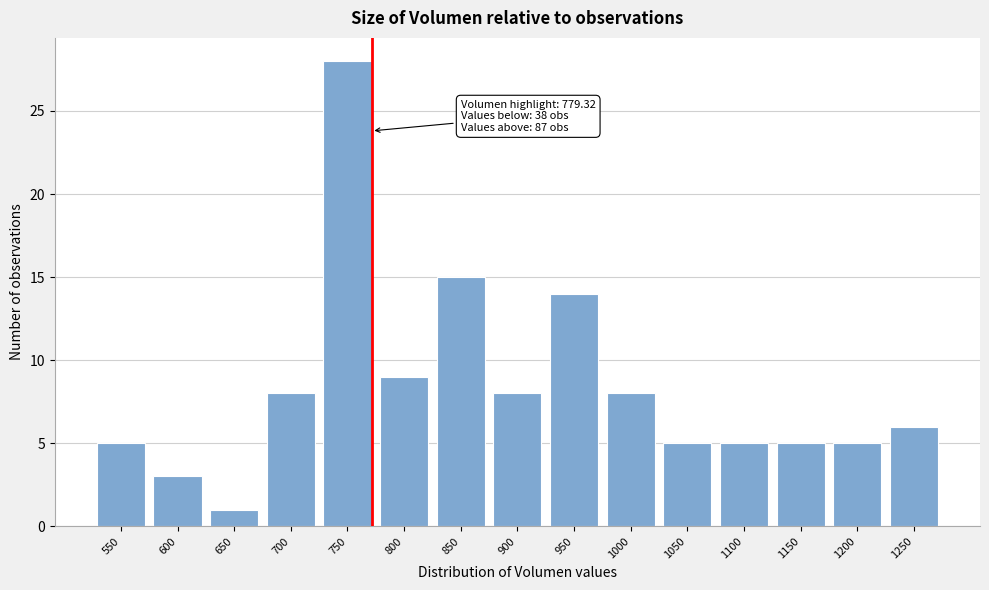

Reading left to right, list all the values displayed in this chart.

550=5	600=3	650=1	700=8	750=28	800=9	850=15	900=8	950=14	1000=8	1050=5	1100=5	1150=5	1200=5	1250=6